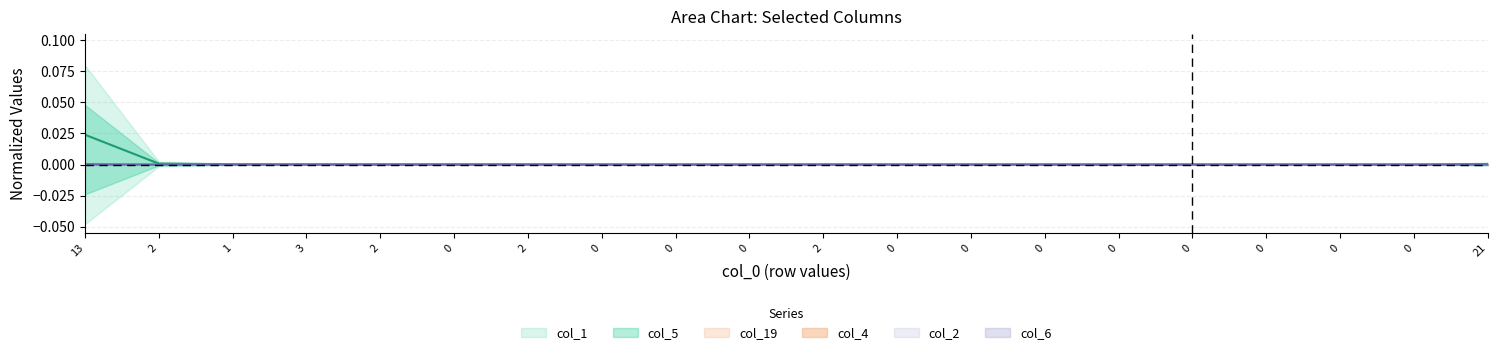

At which category is the sum across all series the highest?

13